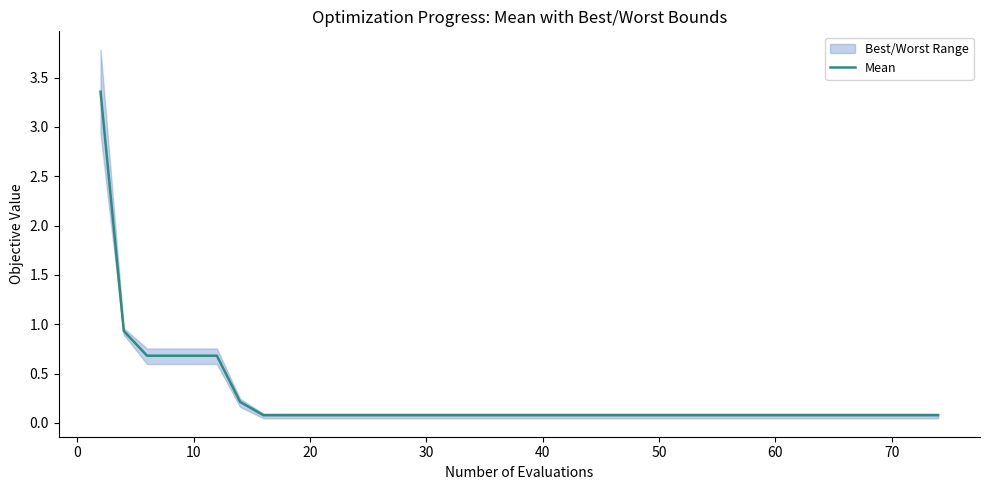

Is it true that Mean equals 0.1 at 60?

True